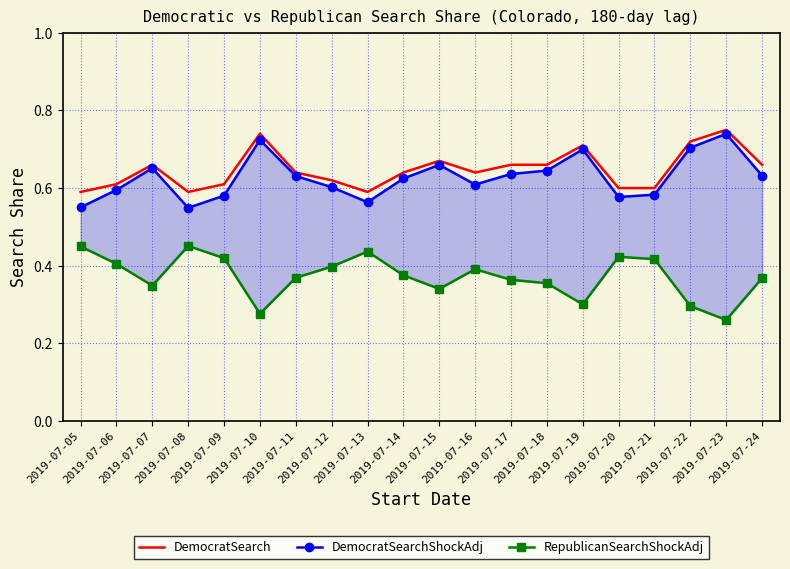

In DemocratSearch, how many points are lower than both neighbors (excluding endpoints)?

3